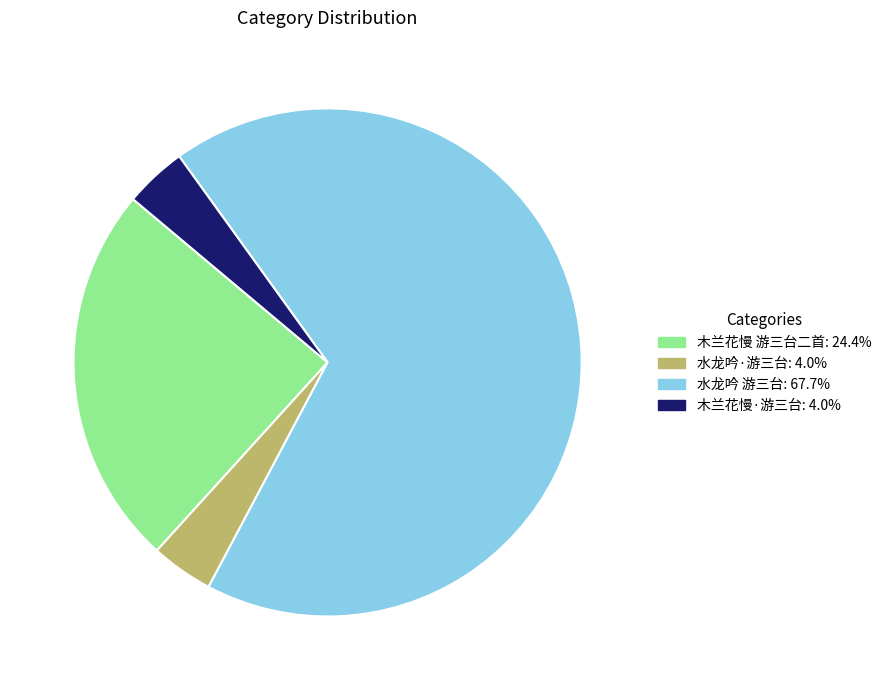

Is 水龙吟·游三台 the majority of the pie?

No